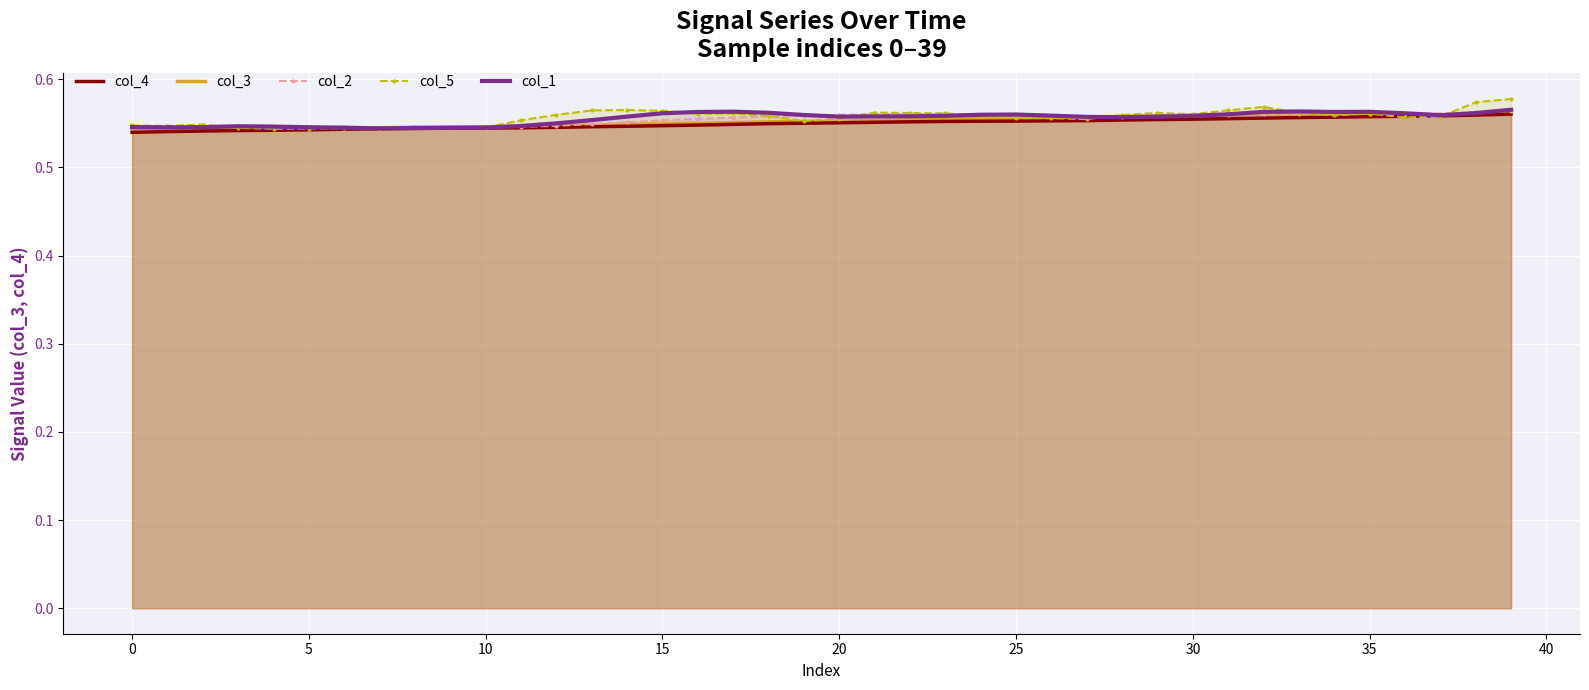

At how many categories does at least one series exceed 0?

40